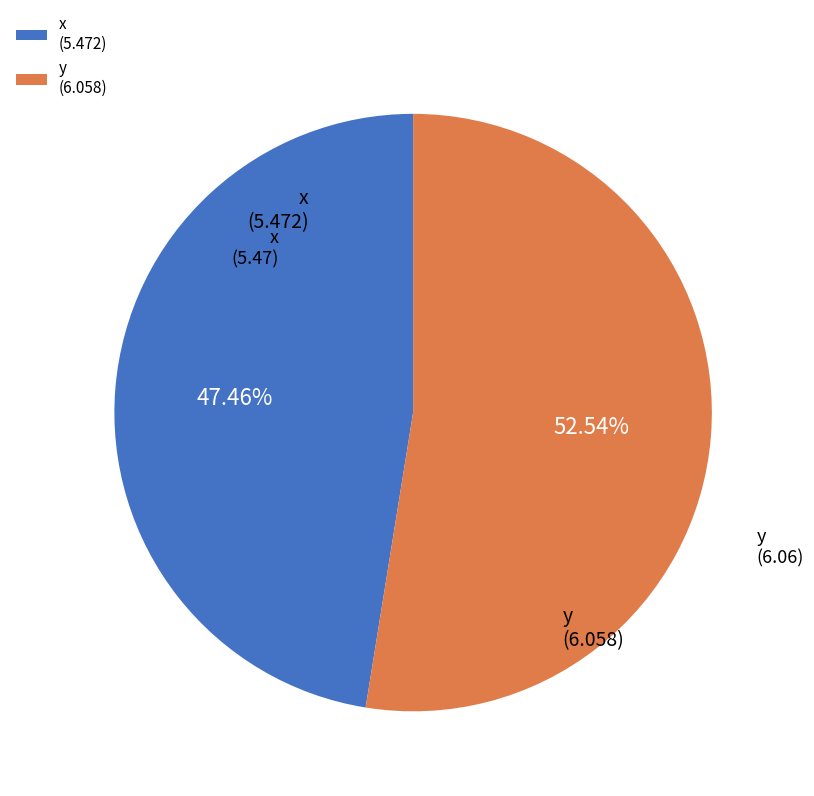

To the nearest percent, what is the average slice percentage?

50%